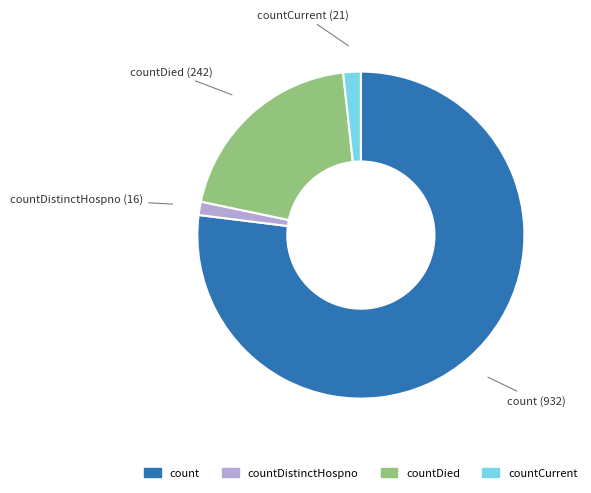

Does any single category account for the majority?

Yes